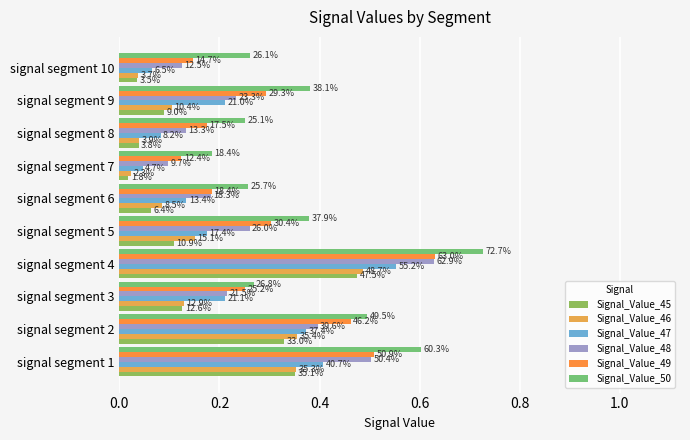

Which series has the largest total across all categories?

Signal_Value_50